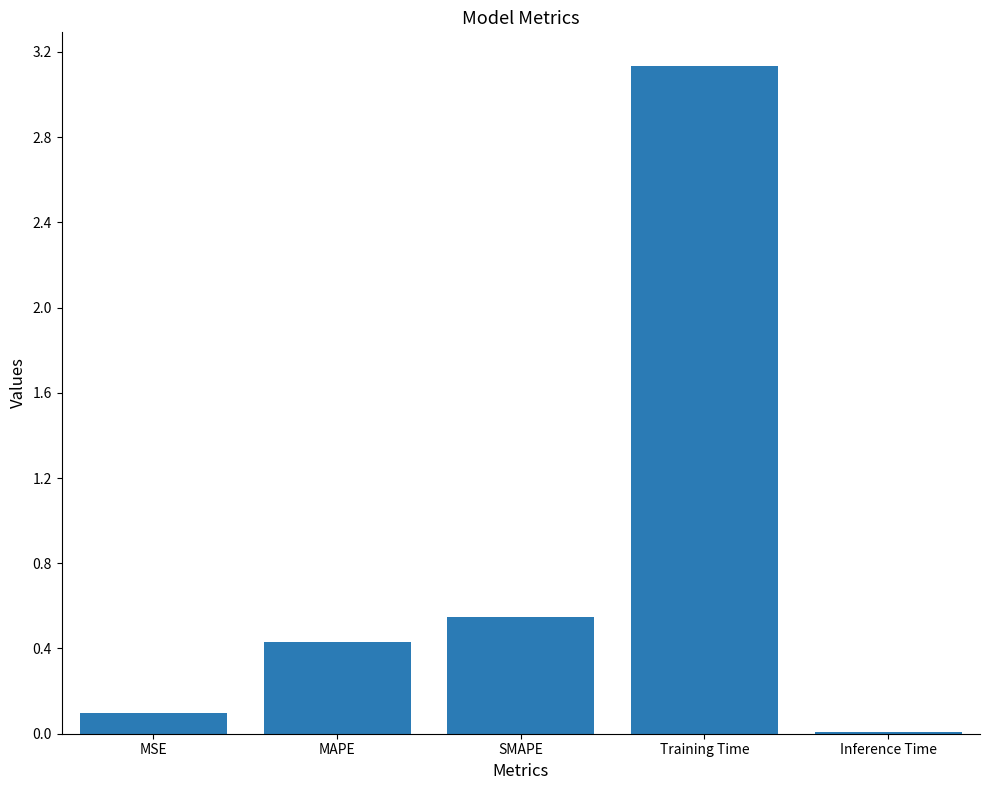

How many distinct data groups are displayed?

1